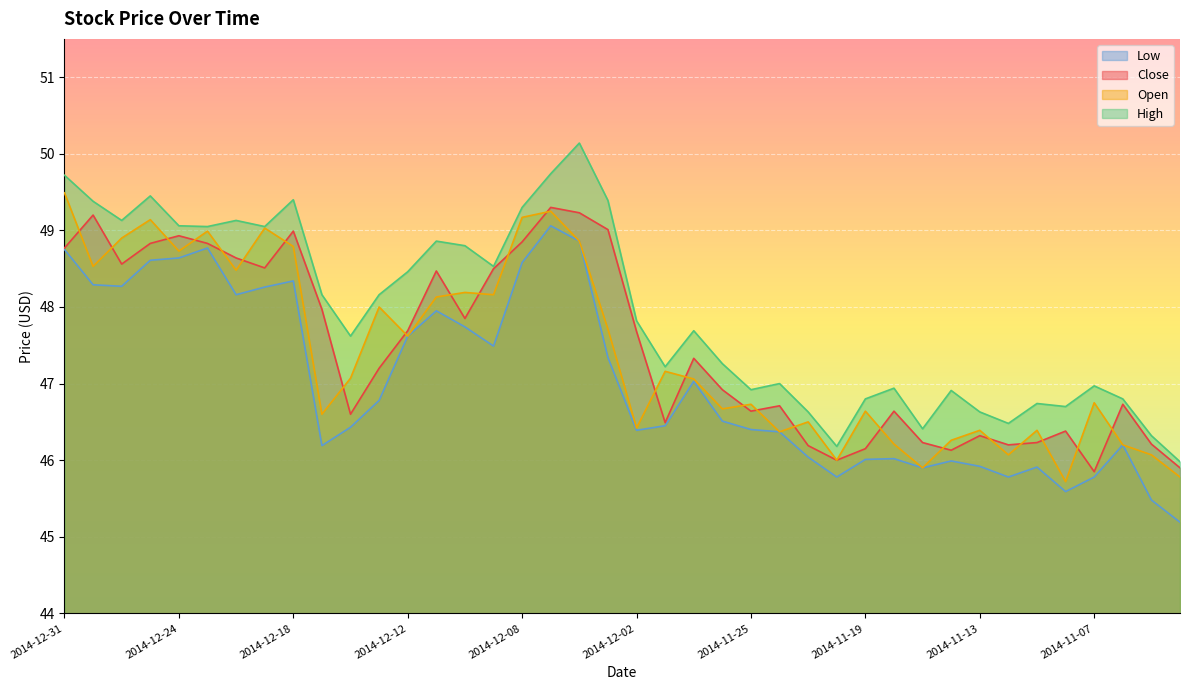

What is the sum of all Low values?

1880.9